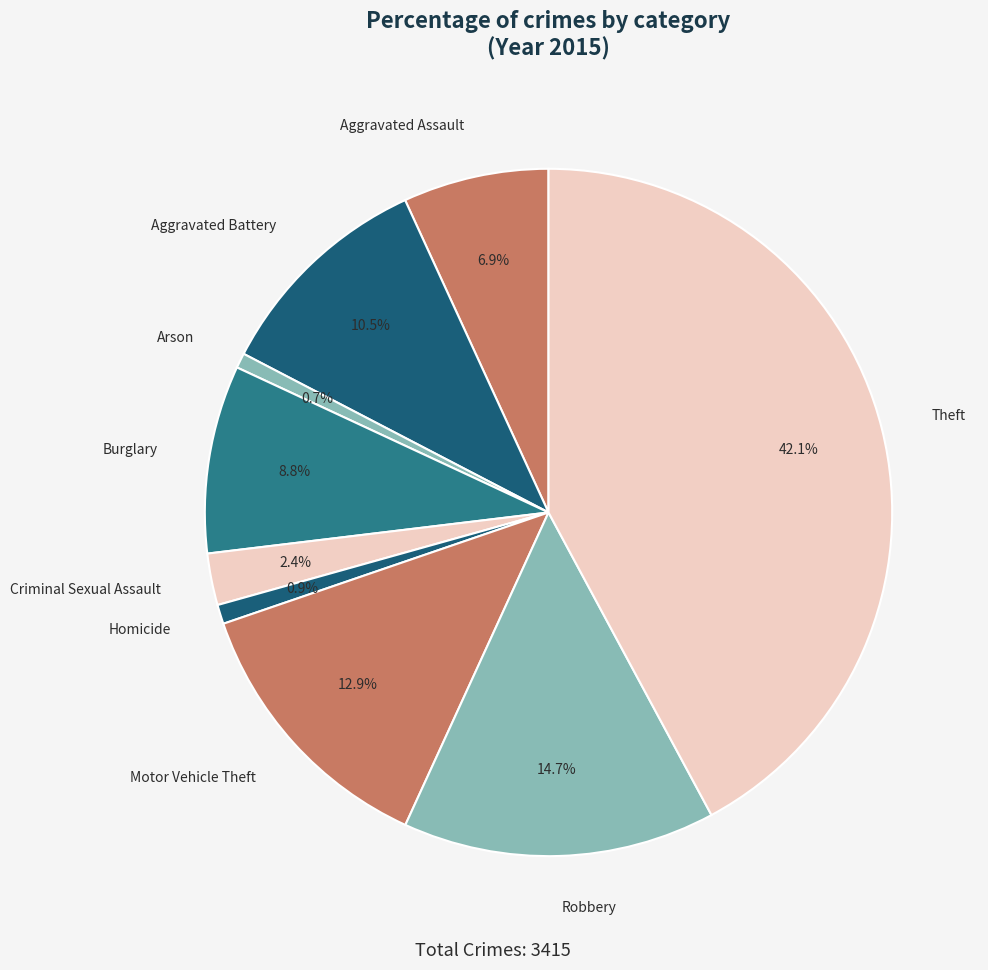

To the nearest percent, what is the difference between the Aggravated Assault and Motor Vehicle Theft slice percentages?

6%